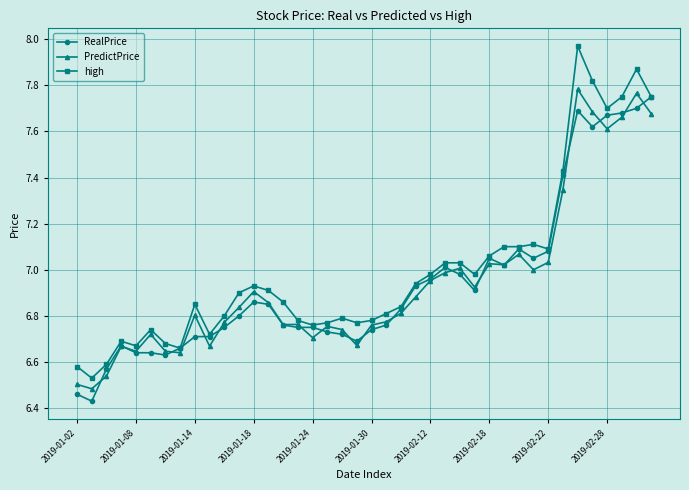

True or false: high has more than 0 interior local peaks.

True